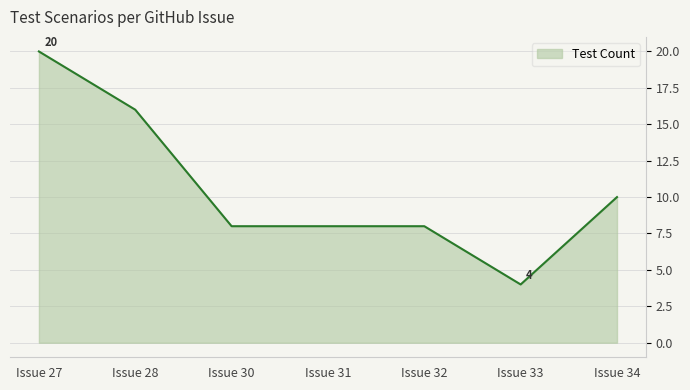

Reading left to right, transcribe all the data shown in this chart.

20	16	8	8	8	4	10